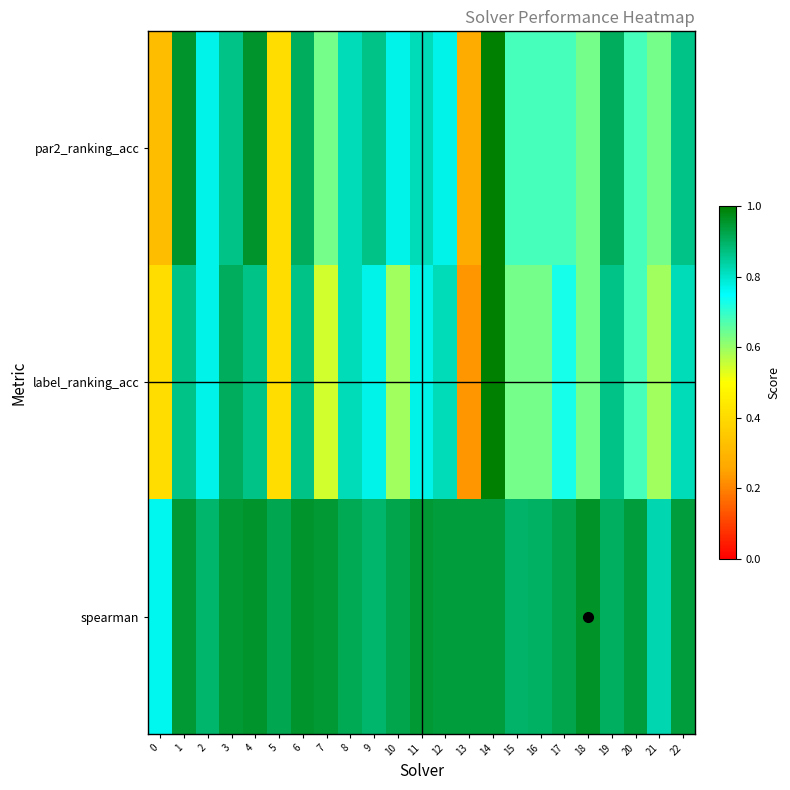

Which category has the highest value across all series?

14